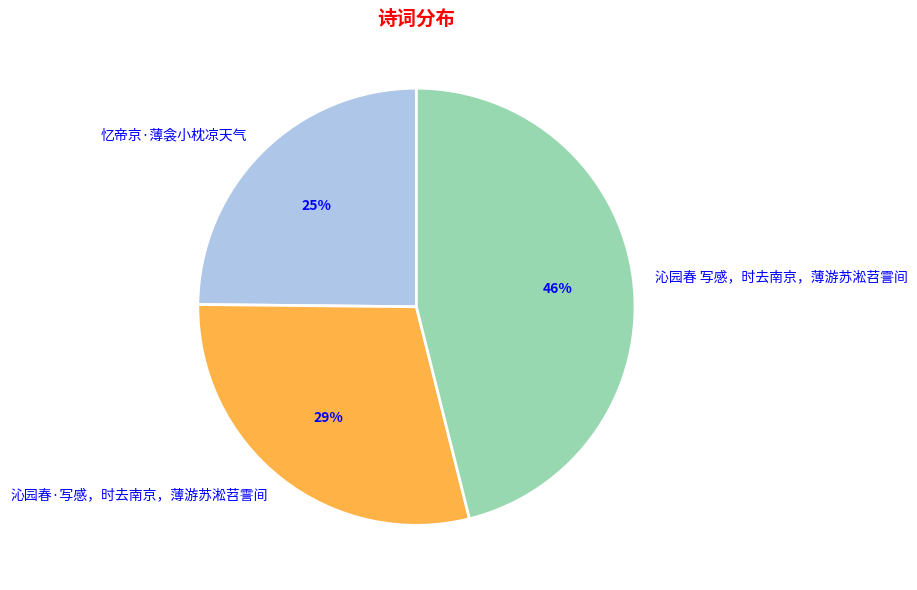

The 忆帝京·薄衾小枕凉天气 slice represents 39% of the pie. True or false?

False